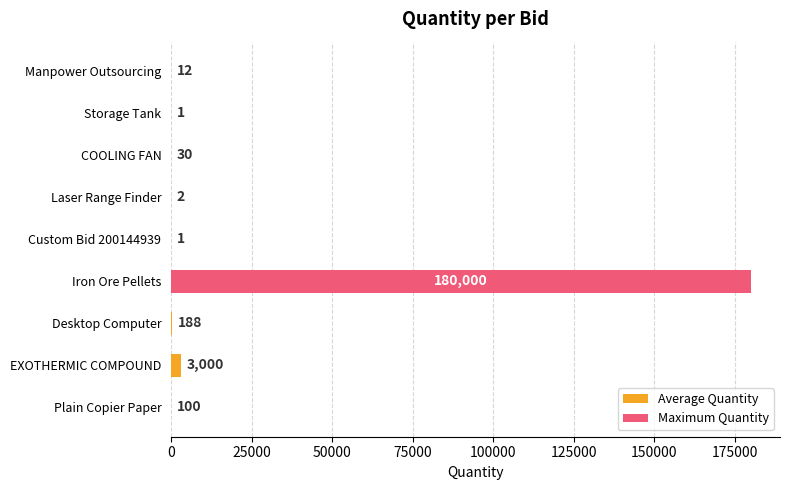

Approximately how many times larger is the value at Storage Tank compared to Custom Bid 200144939?

1.0